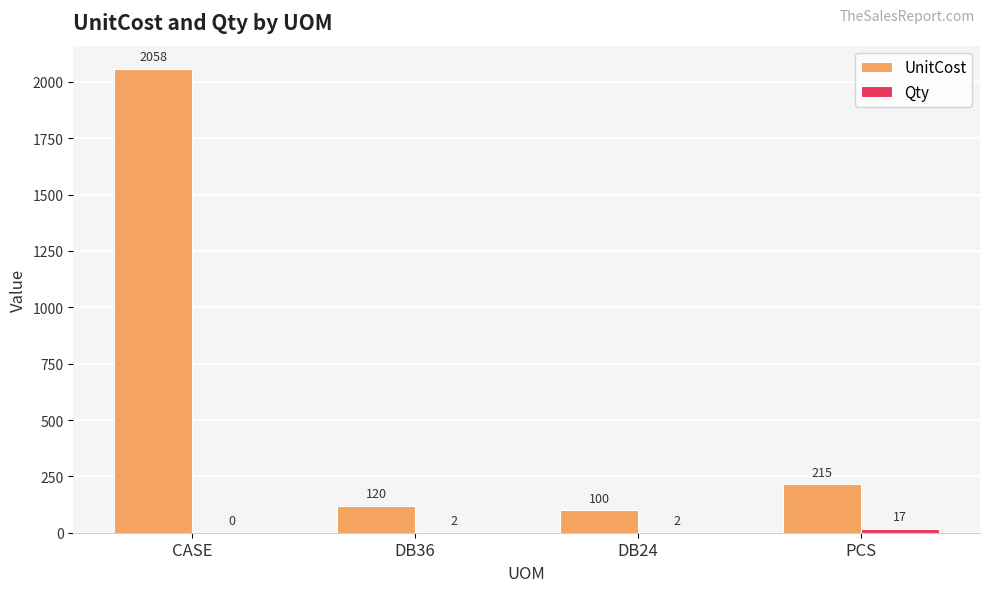

How many distinct data groups are displayed?

2